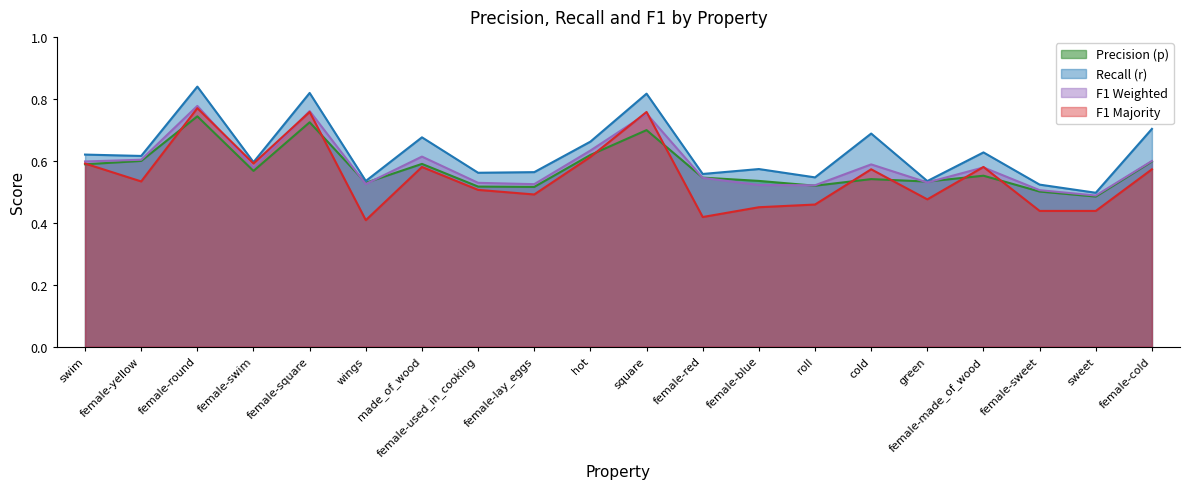

At how many categories does at least one series exceed 0?

20